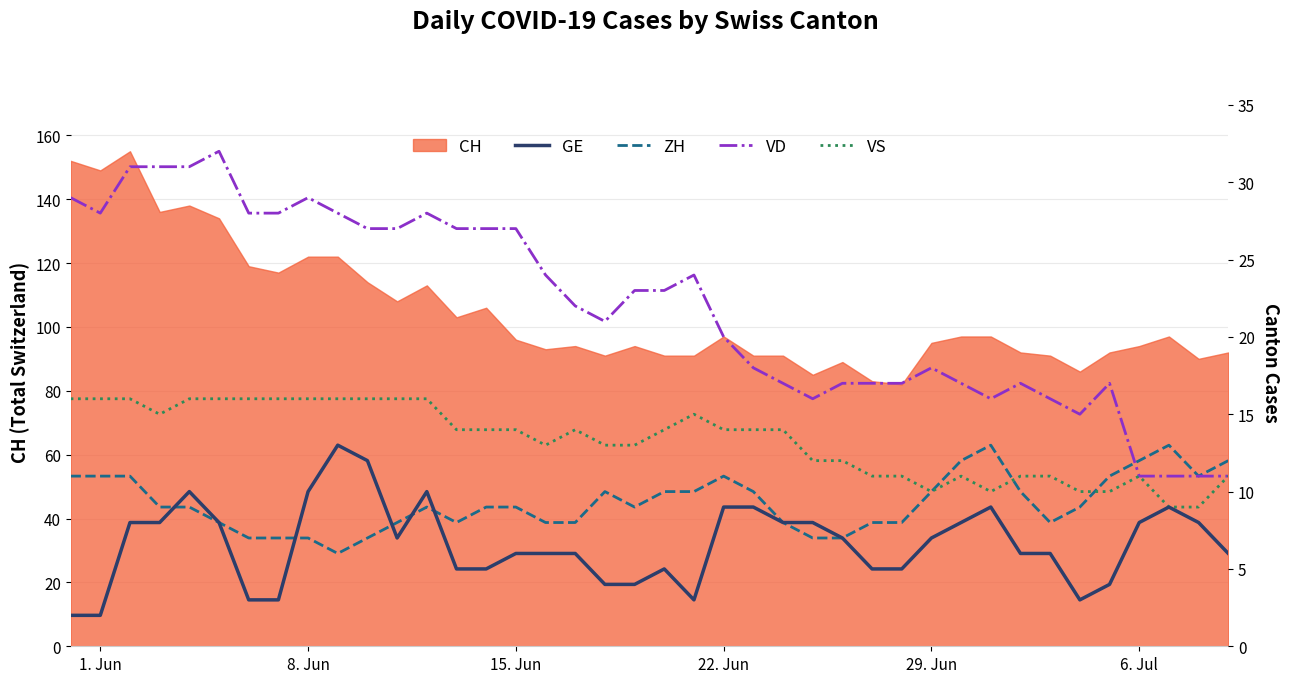

Is it true that CH equals 97 at 22. Jun?

True